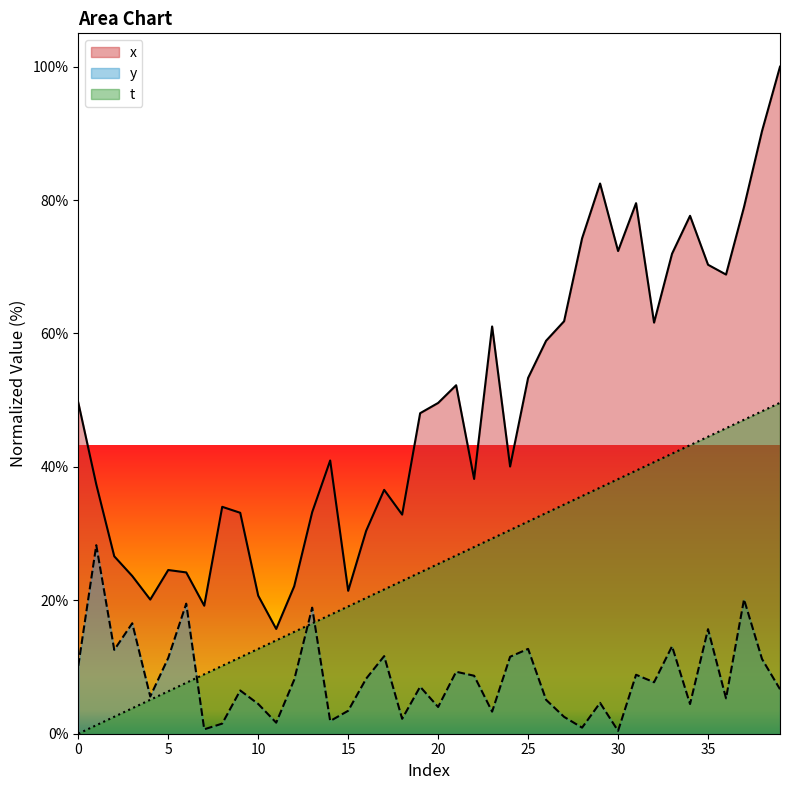

True or false: x and t intersect in this chart.

False